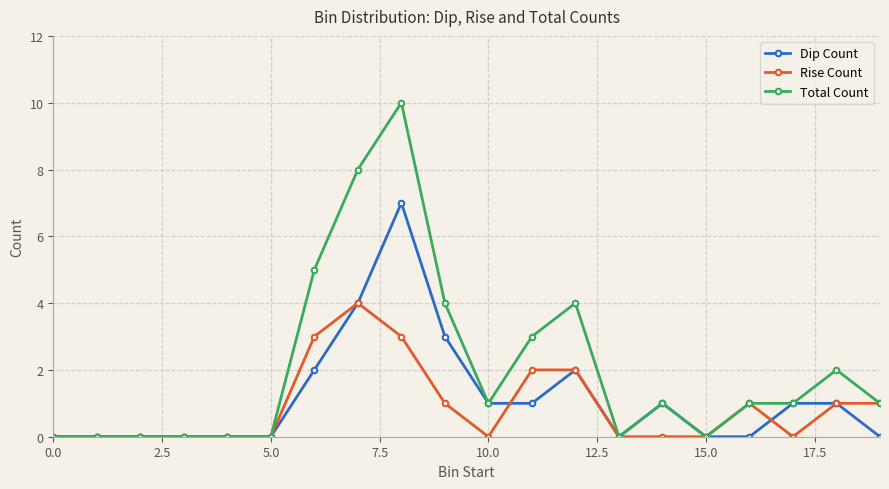

True or false: Dip Count has more than 0 interior local peaks.

True